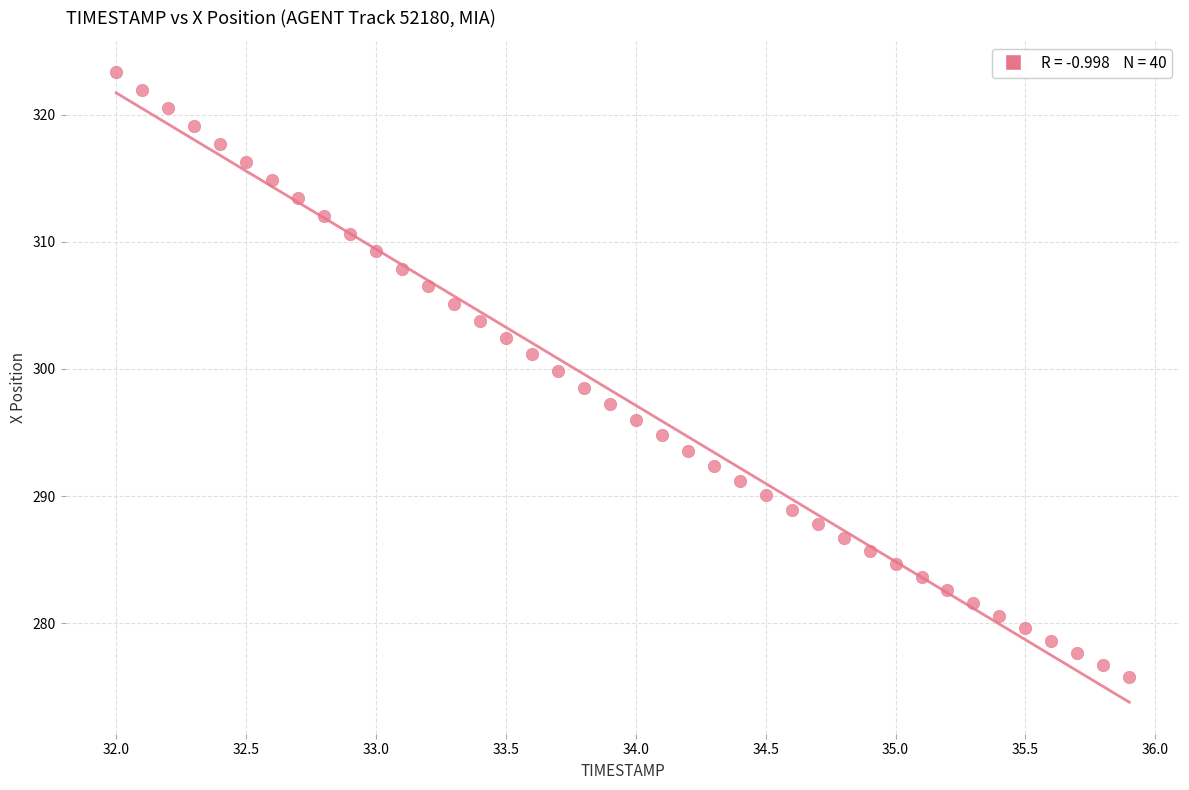

What is the range of X values (max minus min)?

3.9